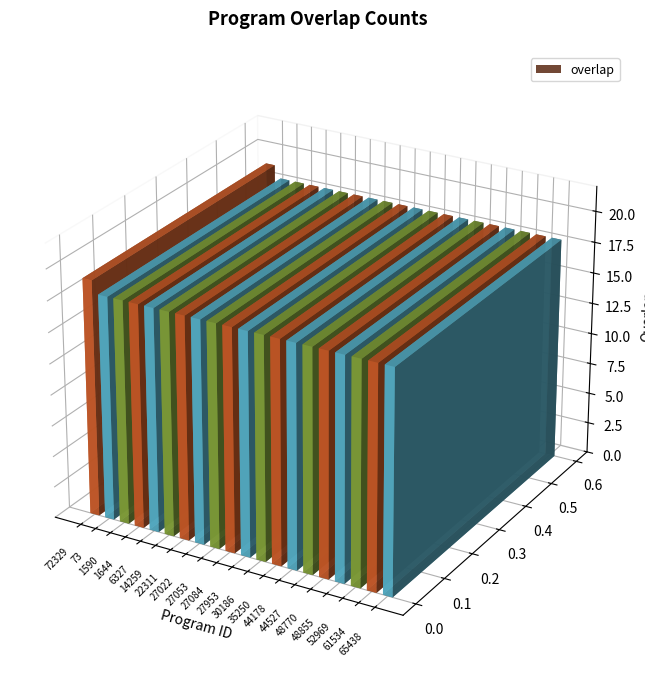

How many distinct data groups are displayed?

1